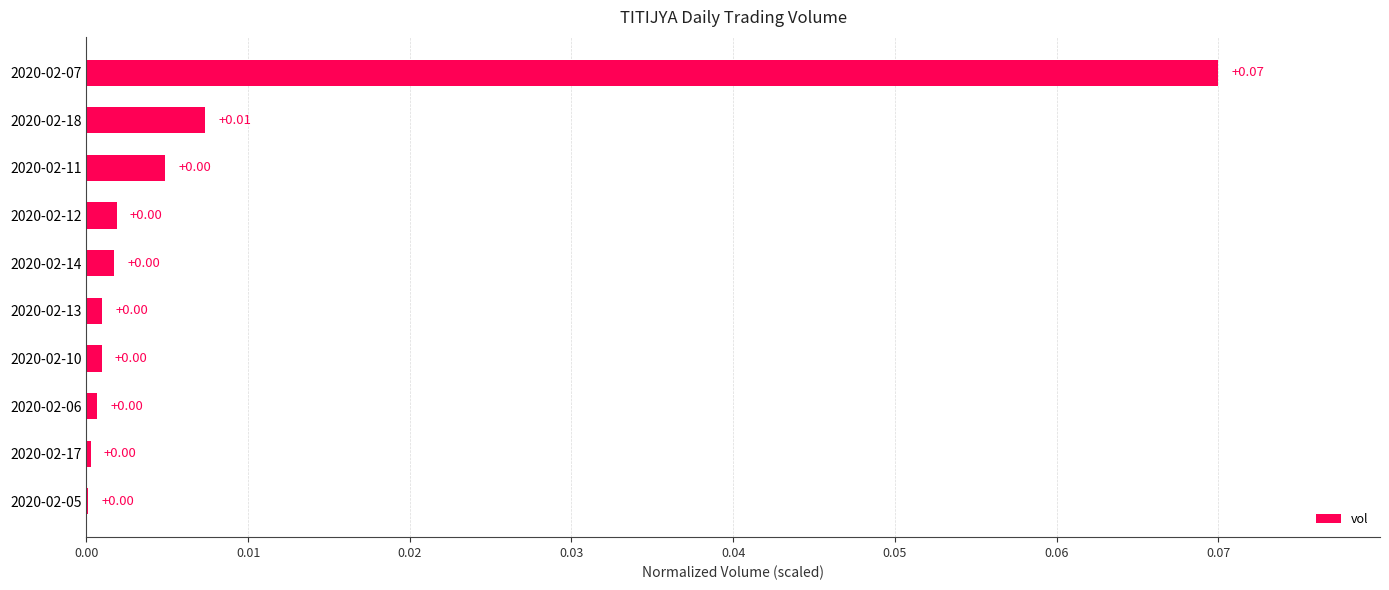

What is the change in value from 2020-02-06 to 2020-02-07?

+0.1